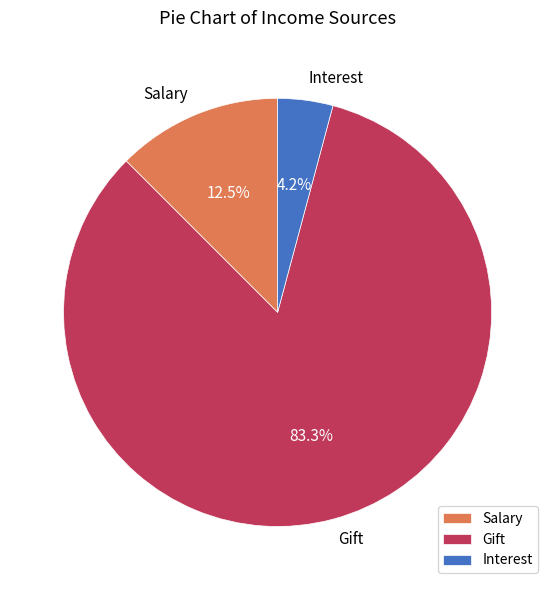

What is the ratio of the value at Gift to the value at Salary?

6.7